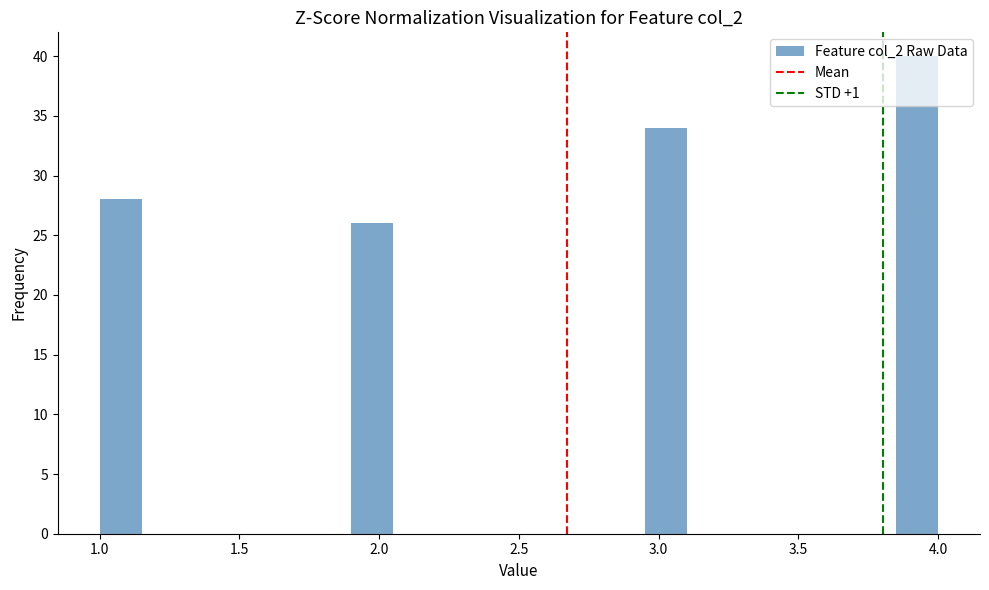

Around what value on the x-axis is the tallest bar? Give the approximate position of its centre, as read against the axis.

3.95